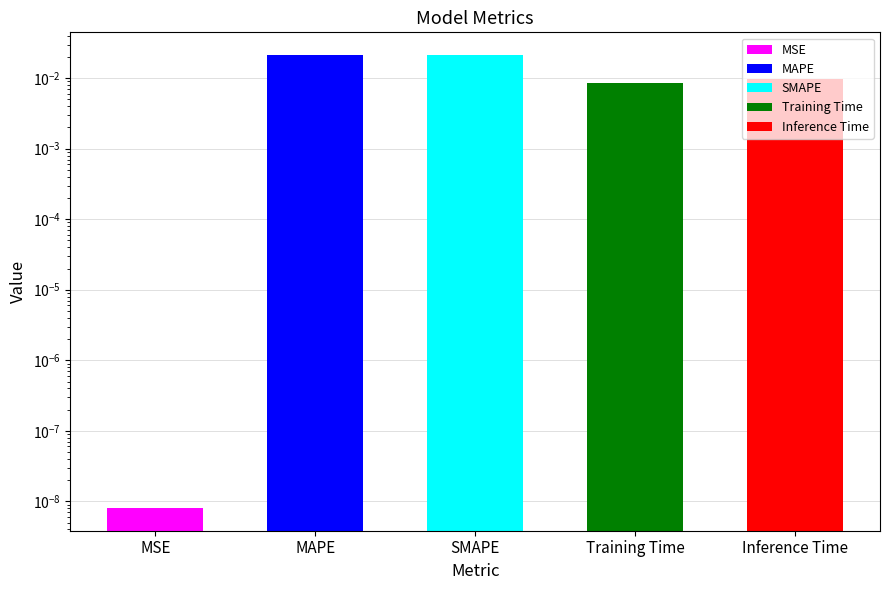

At which category does the chart reach its peak across all series?

SMAPE